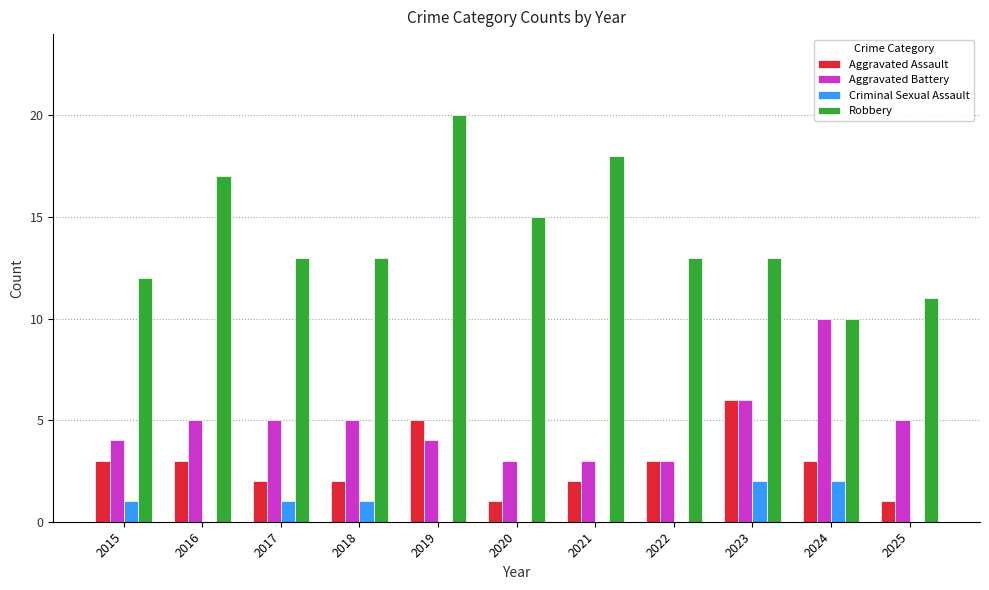

Reading right to left, transcribe all the data shown in this chart.

Aggravated Assault: 2025=1	2024=3	2023=6	2022=3	2021=2	2020=1	2019=5	2018=2	2017=2	2016=3	2015=3
Aggravated Battery: 2025=5	2024=10	2023=6	2022=3	2021=3	2020=3	2019=4	2018=5	2017=5	2016=5	2015=4
Criminal Sexual Assault: 2025=0	2024=2	2023=2	2022=0	2021=0	2020=0	2019=0	2018=1	2017=1	2016=0	2015=1
Robbery: 2025=11	2024=10	2023=13	2022=13	2021=18	2020=15	2019=20	2018=13	2017=13	2016=17	2015=12